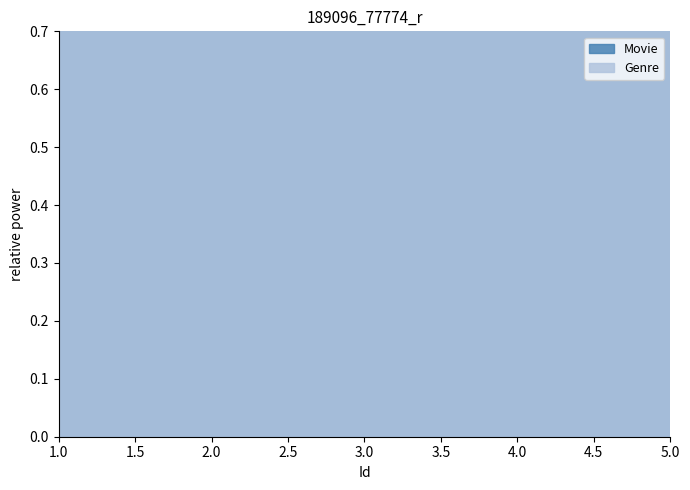

Reading left to right, list all the values displayed in this chart.

Movie: 1=3	2=11	3=10	4=10	5=10
Genre: 1=1	2=1	3=1	4=1	5=1